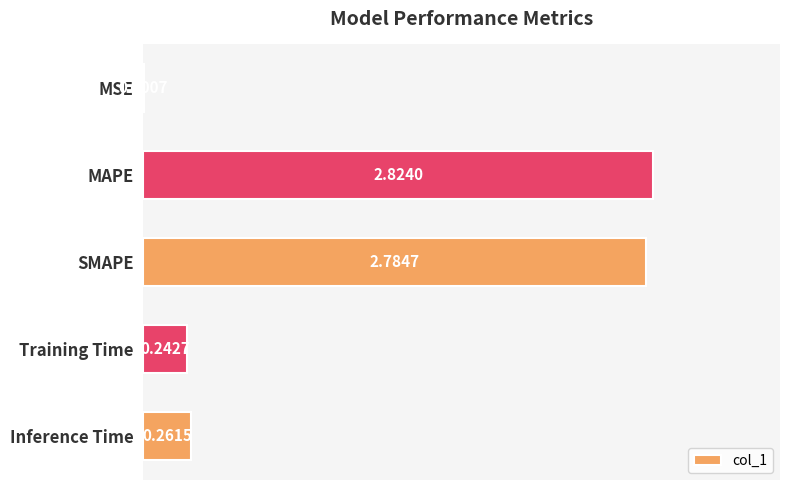

What is the sum of the values at Training Time and SMAPE?

3.0